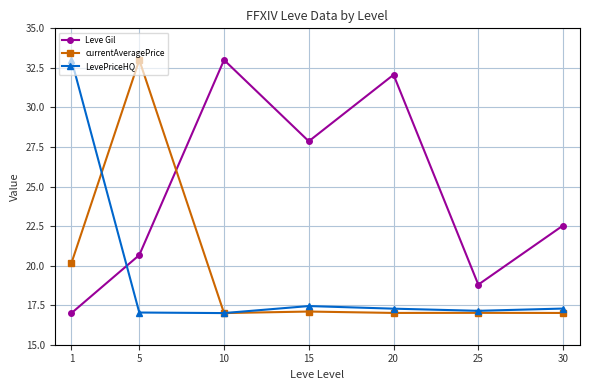

How many times do currentAveragePrice and Leve Gil cross each other?

1